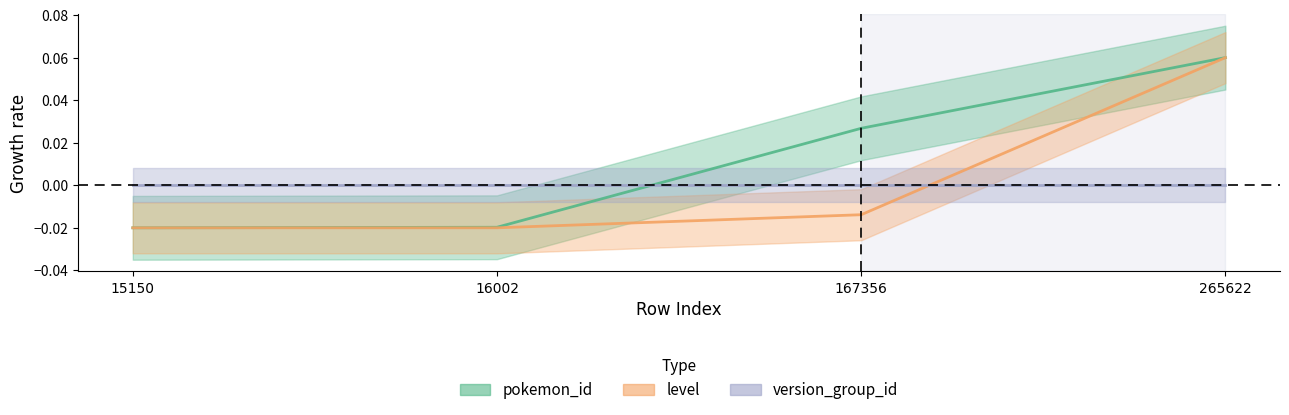

How many lines are shown in the chart?

2